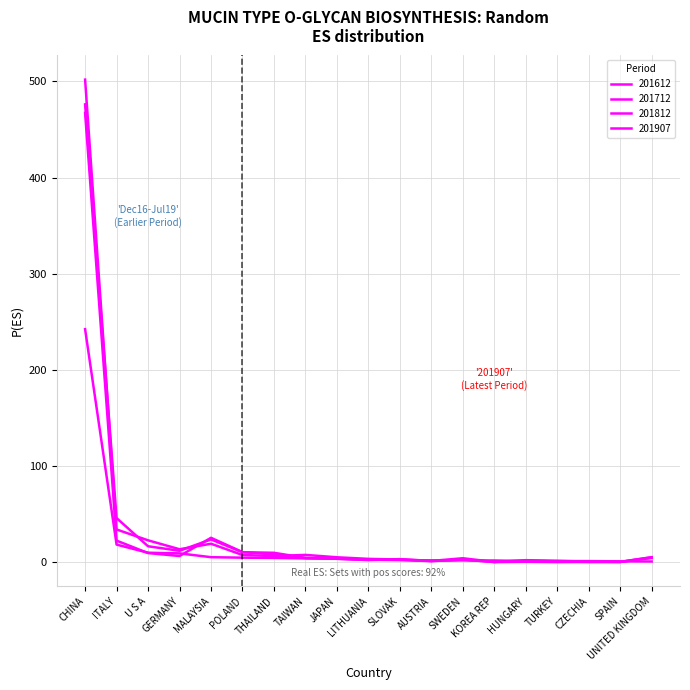

How many lines are shown in the chart?

4